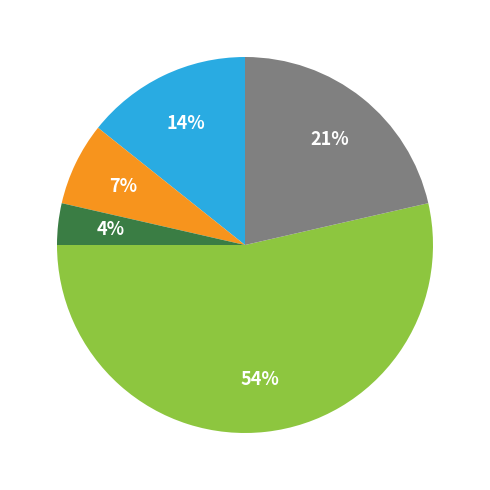

To the nearest percent, what is the average slice percentage?

20%